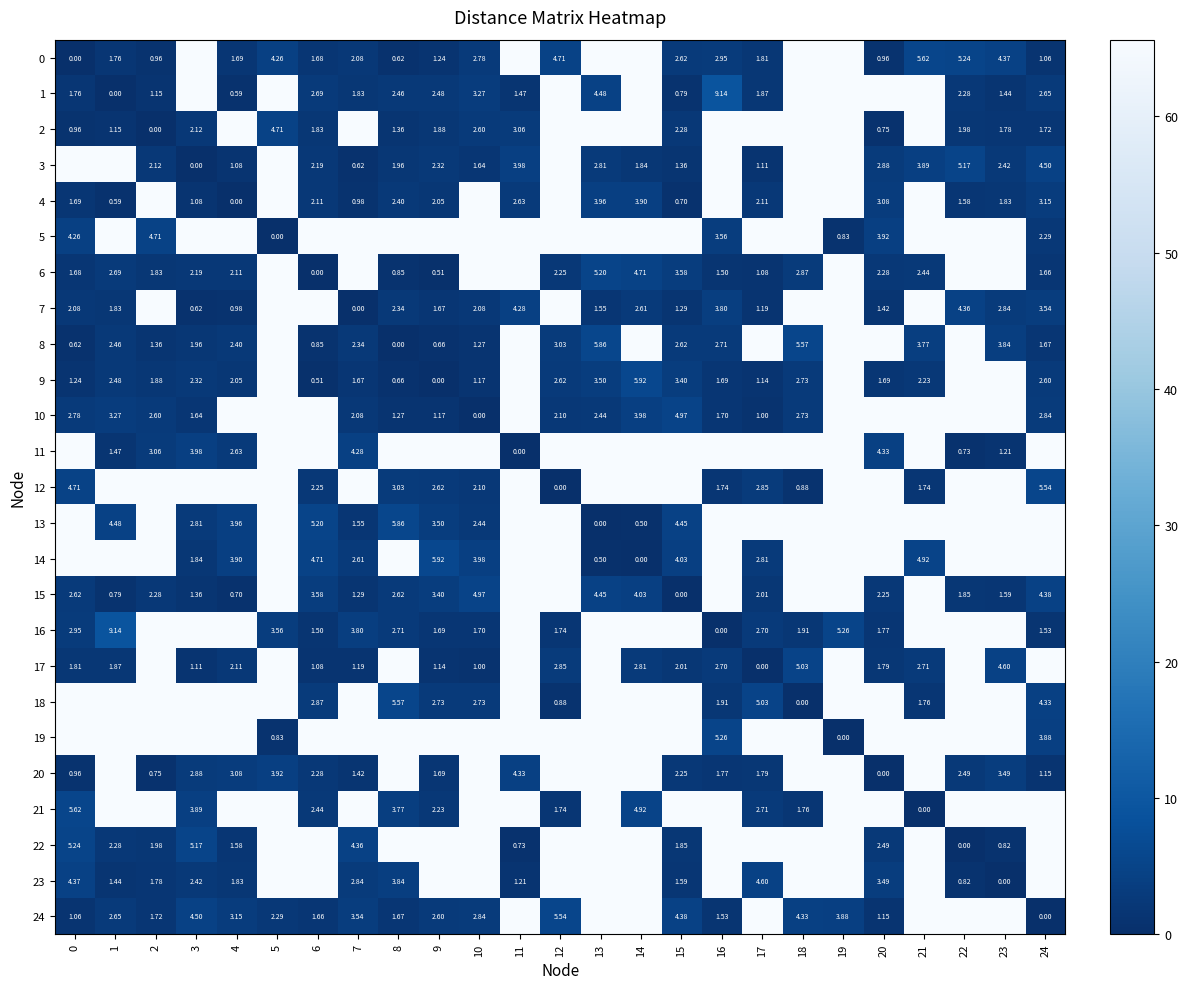

How many data points in 1 are less than 2?

9